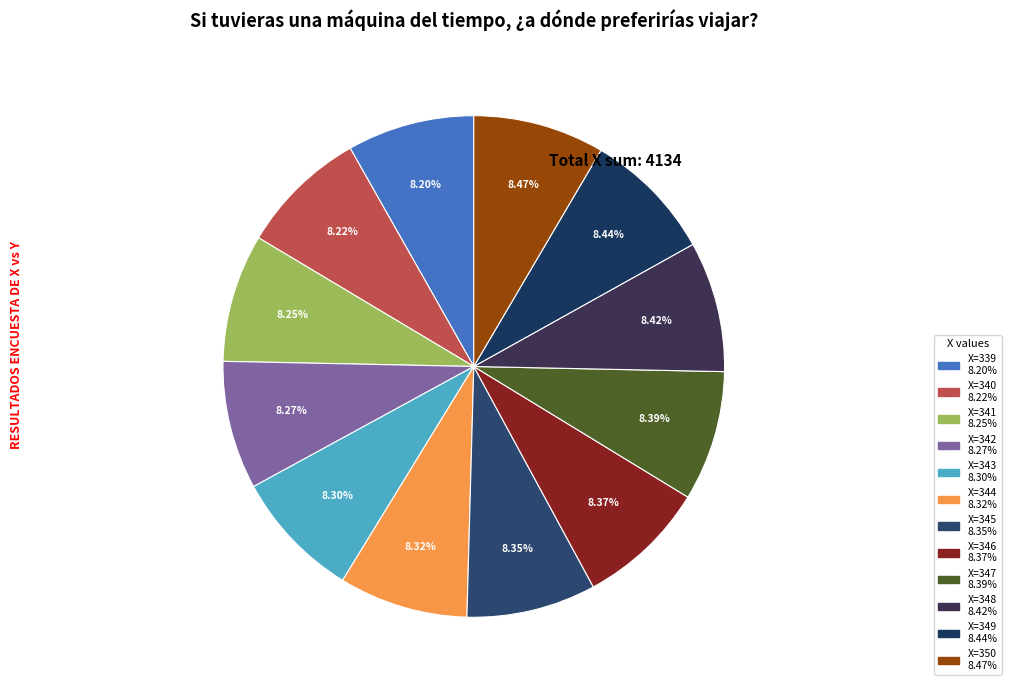

Is there a majority slice in this chart?

No